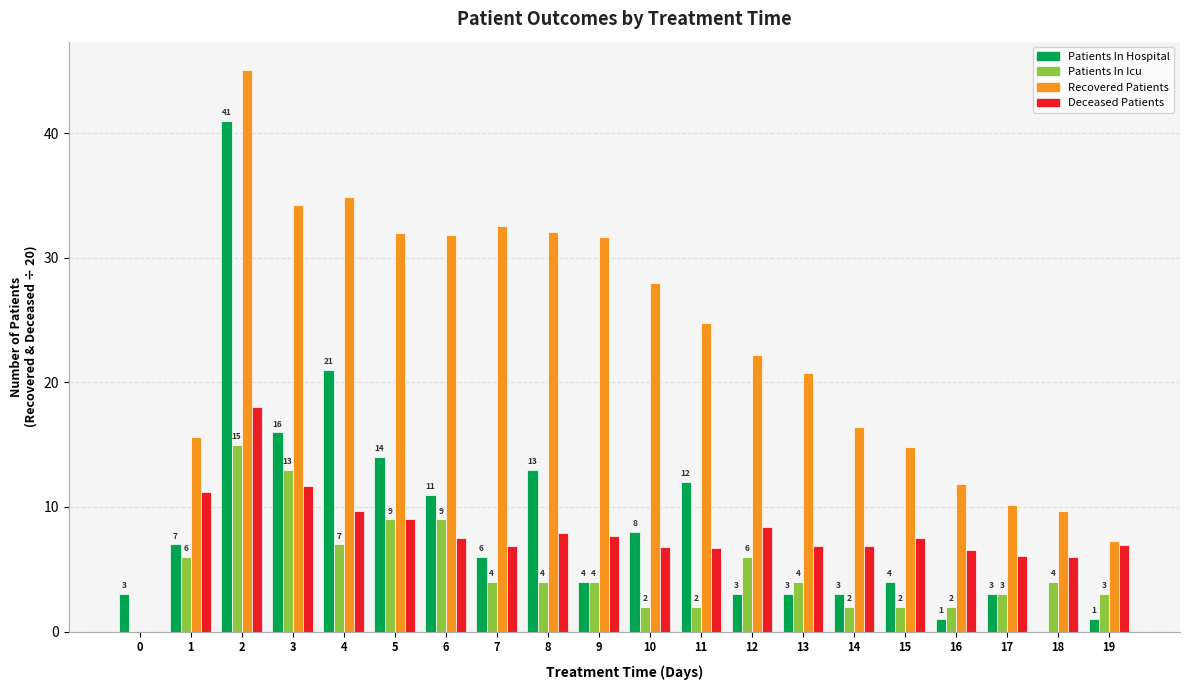

What is the sum of the Patients In Hospital values at 3 and 13?

19.0